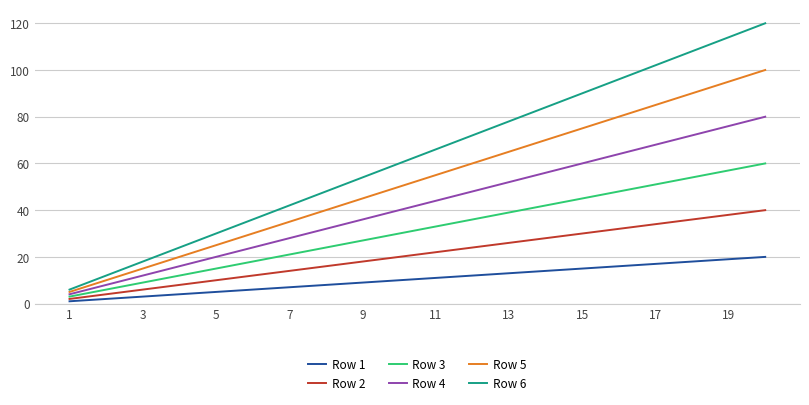

True or false: Row 6 and Row 3 intersect in this chart.

False